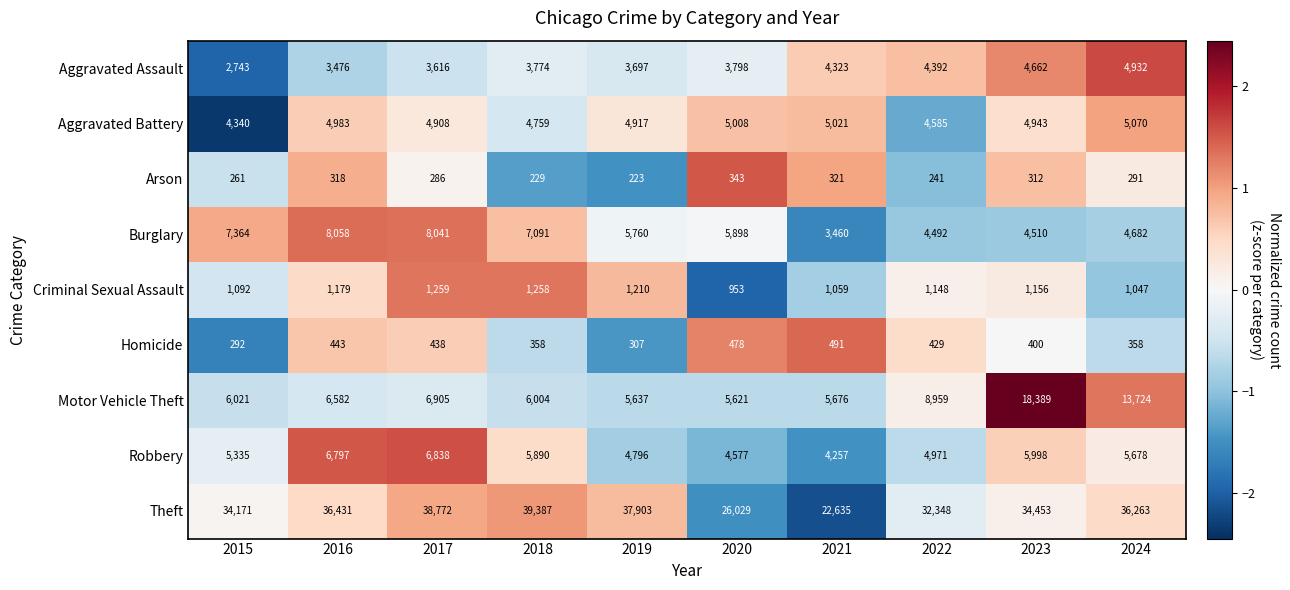

Which category has the lowest value across all series?

2019